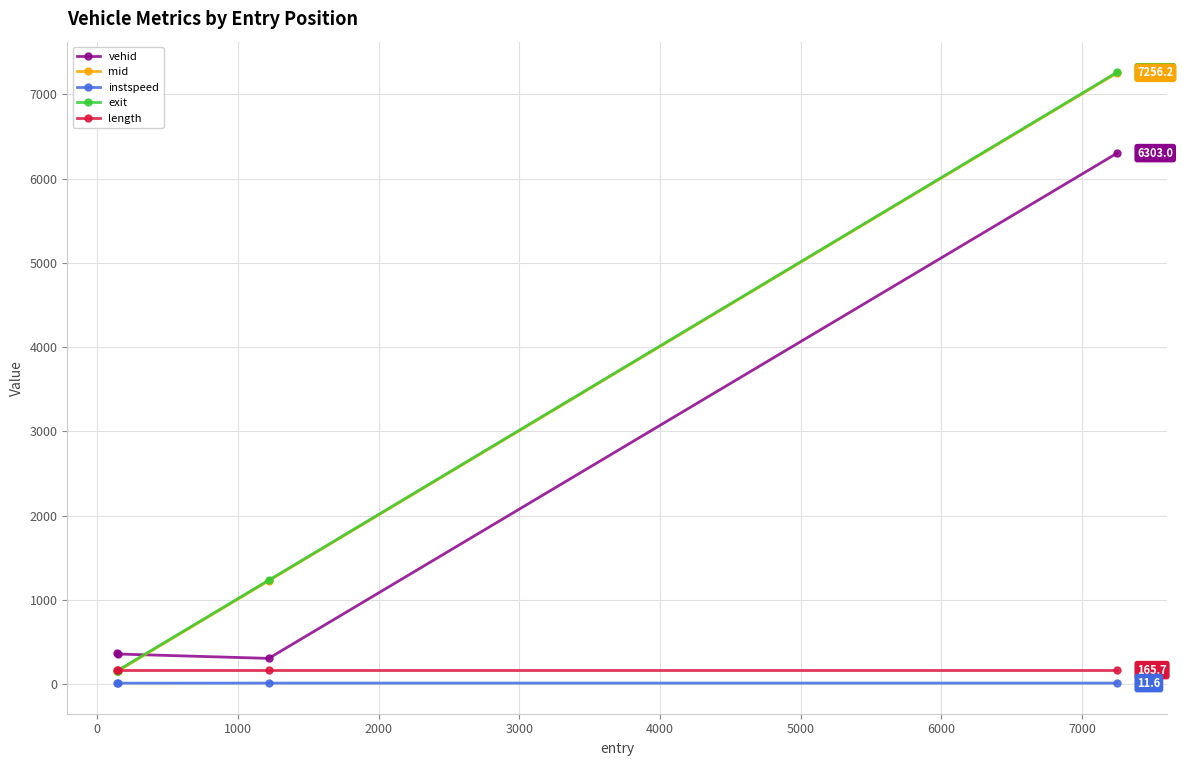

What is the value of the length point at the 2nd from the left?

165.7